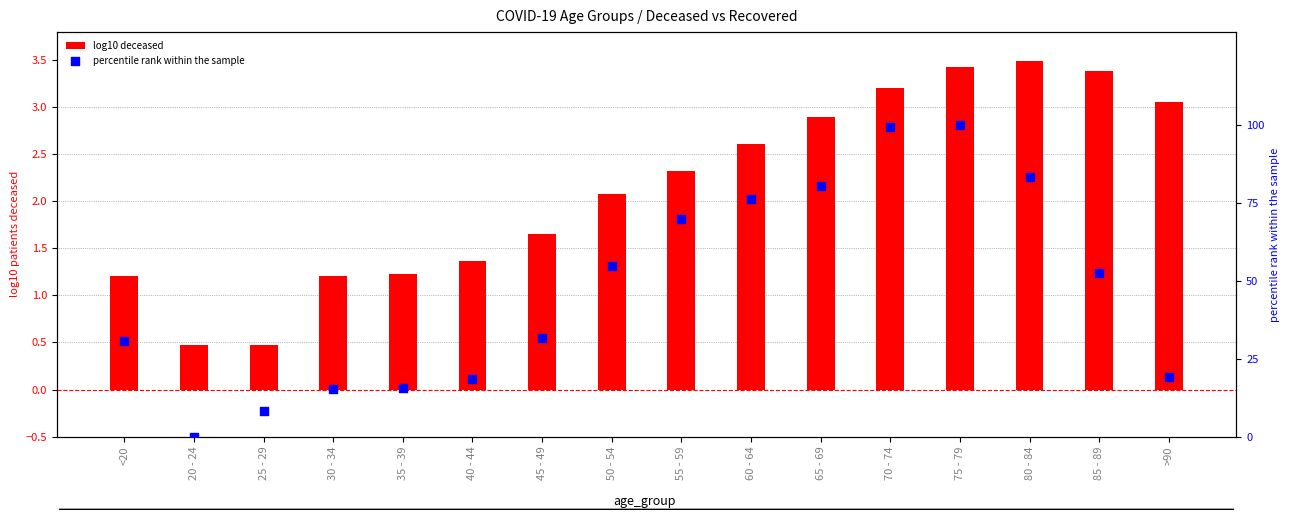

Which series has the largest total across all categories?

percentile rank within the sample